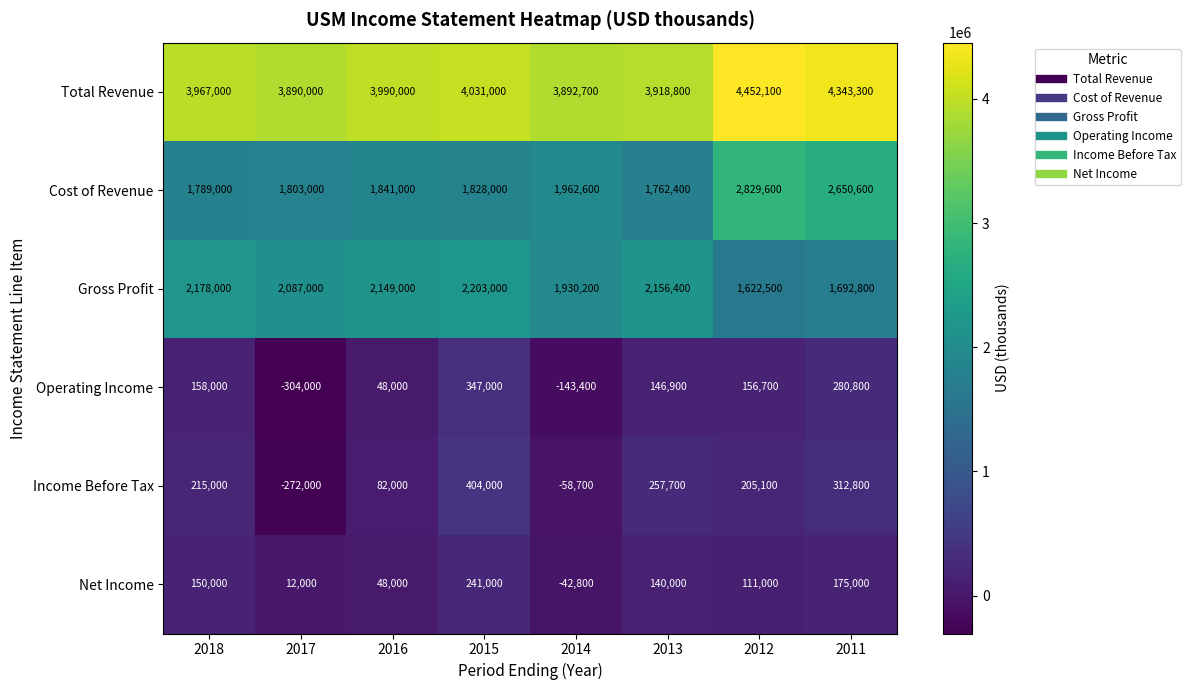

Which series changed the most between 2017 and 2012?

Cost of Revenue